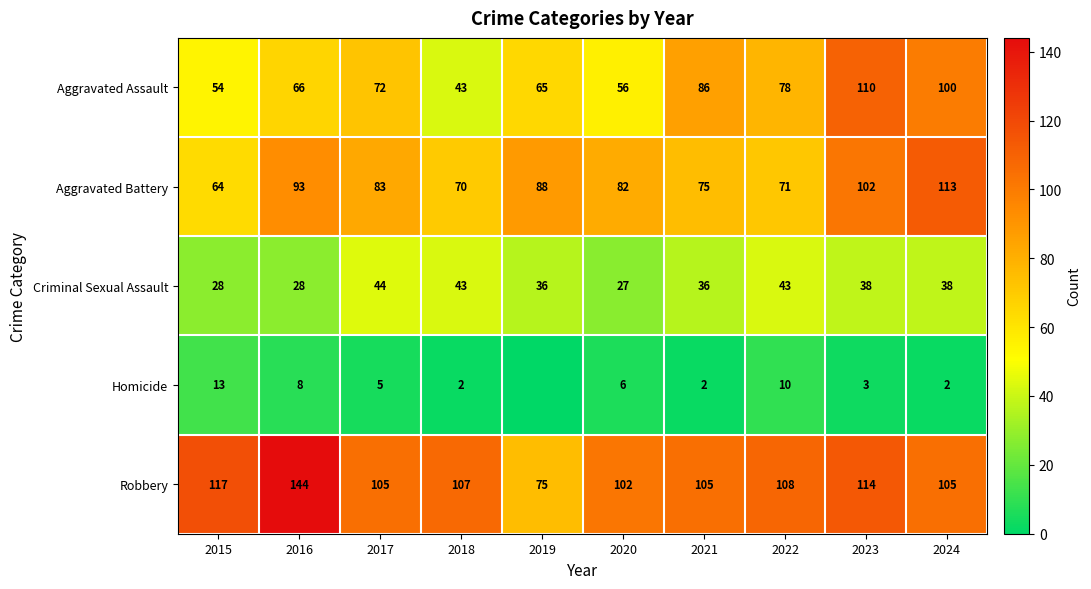

What is the difference between the maximum and minimum values in the Criminal Sexual Assault series?

17